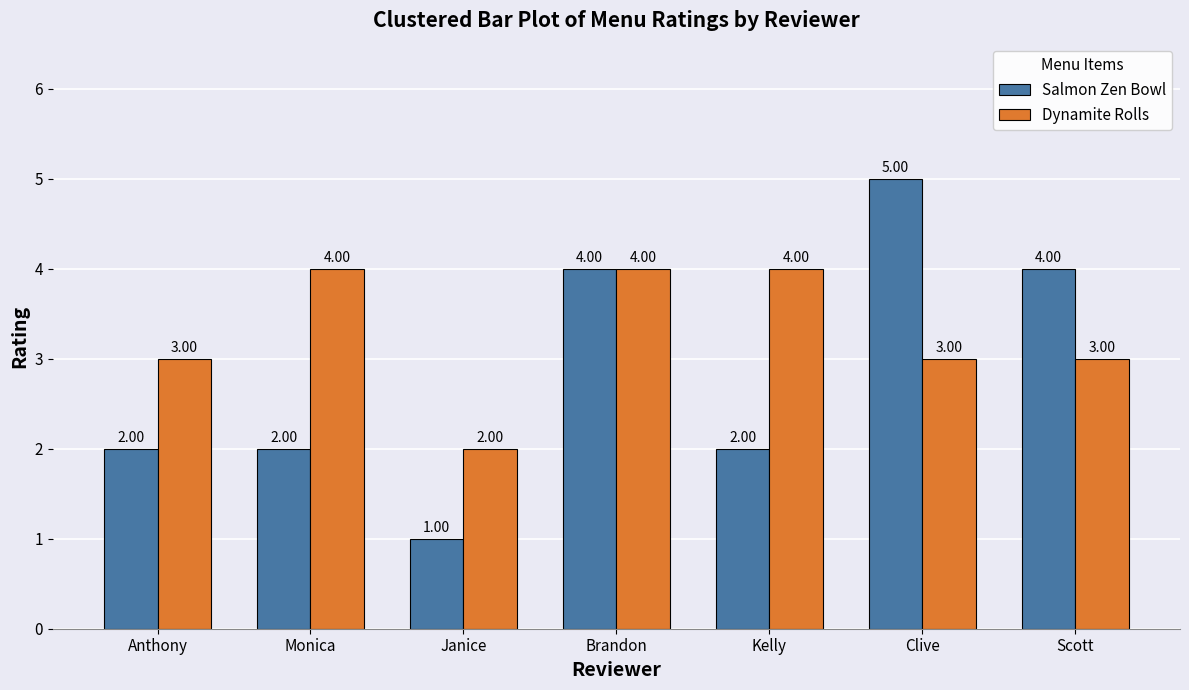

What is the label of the 2nd bar from the left?

Monica